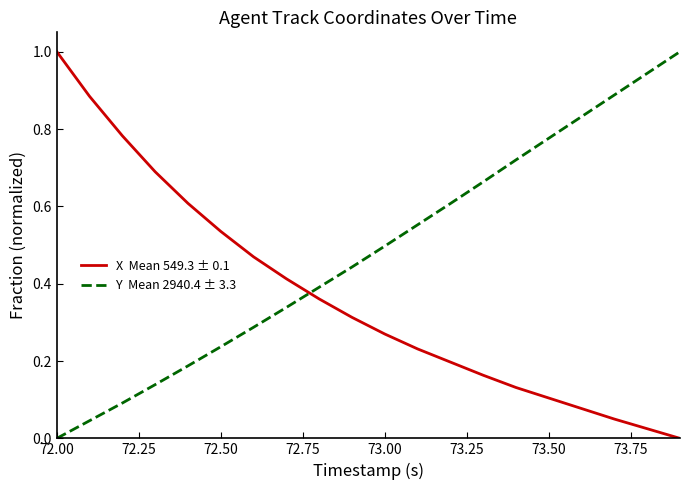

What is the maximum value shown in the chart?

1.0